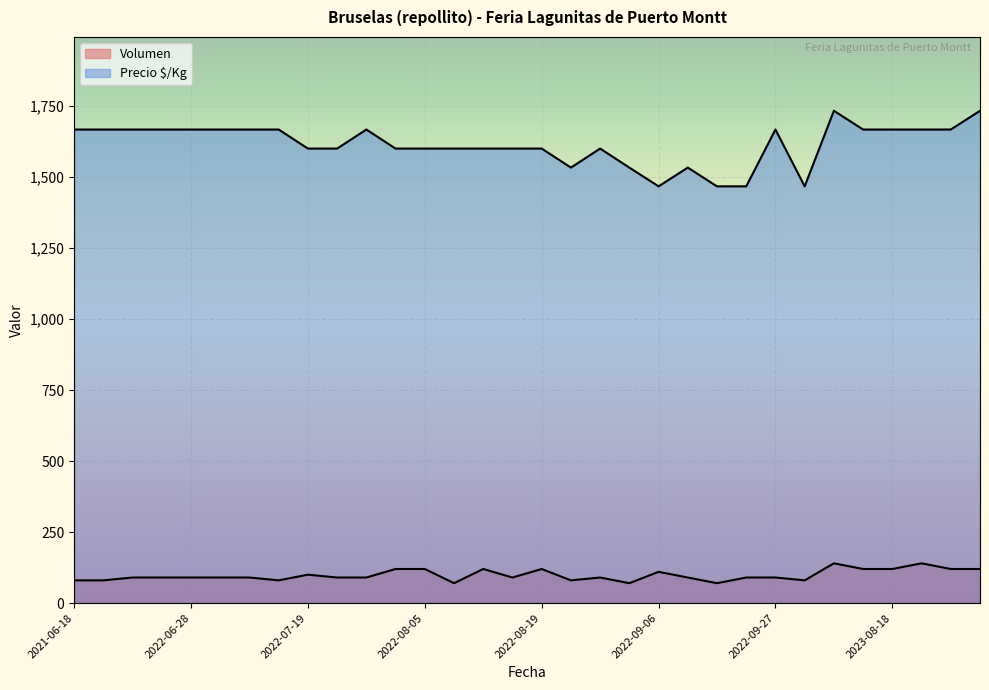

Which series has the largest total across all categories?

Precio $/Kg